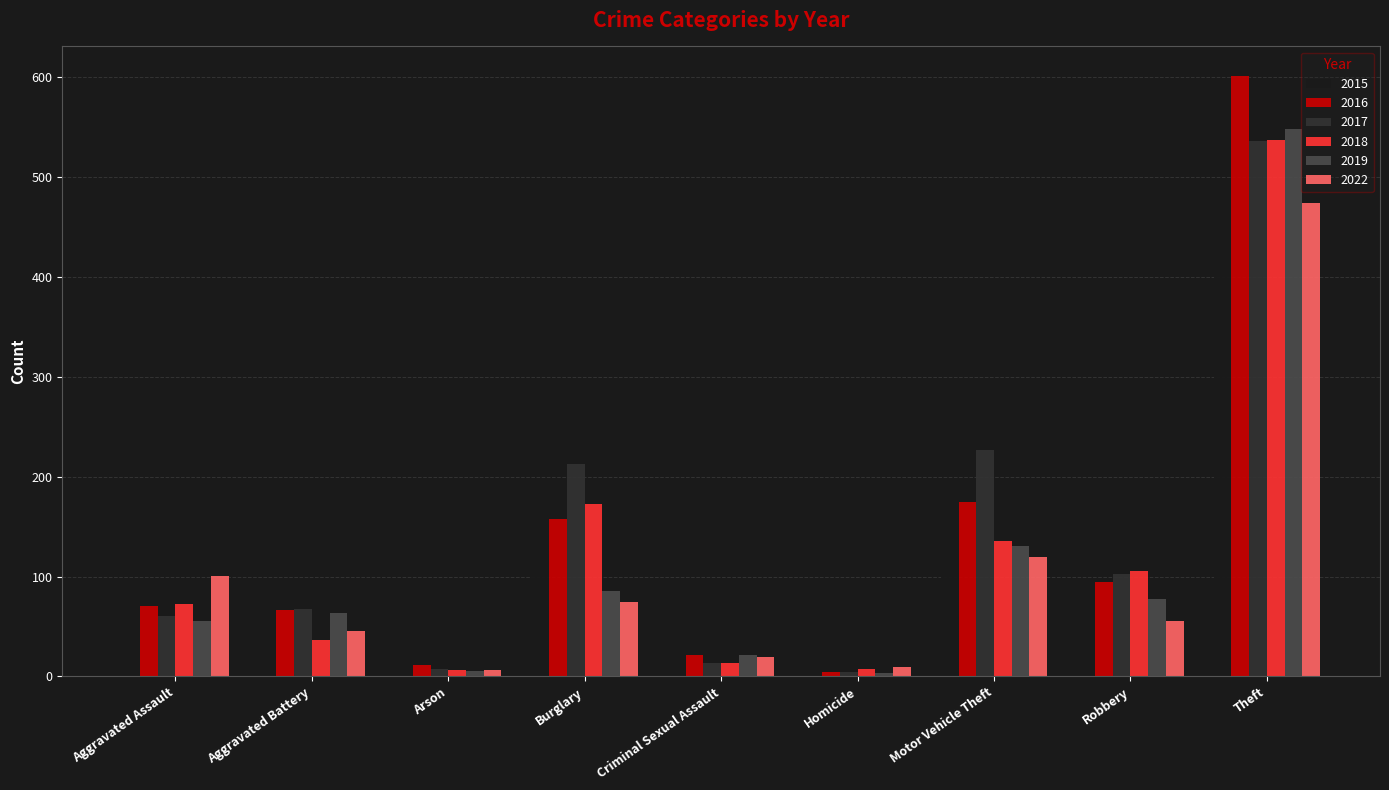

What are all the series names shown in the legend?

2015, 2016, 2017, 2018, 2019, 2022